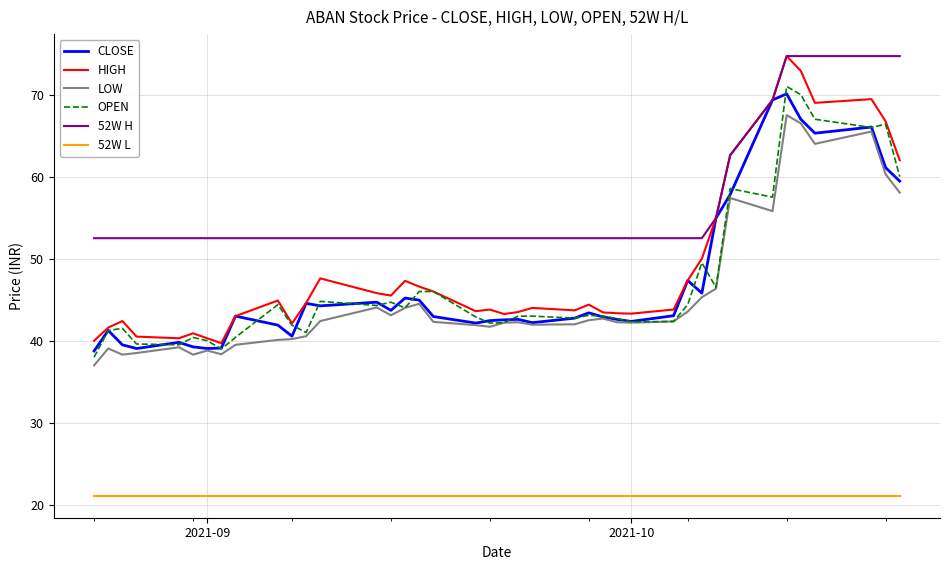

What is the minimum value for OPEN?

38.0